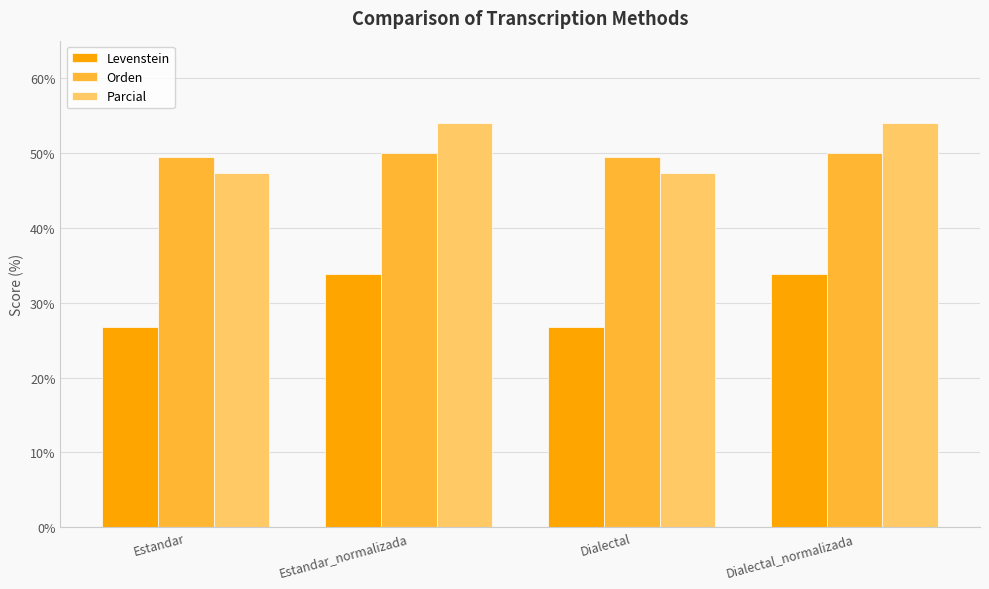

At Estandar_normalizada, list the series in order from largest to smallest.

Parcial, Orden, Levenstein